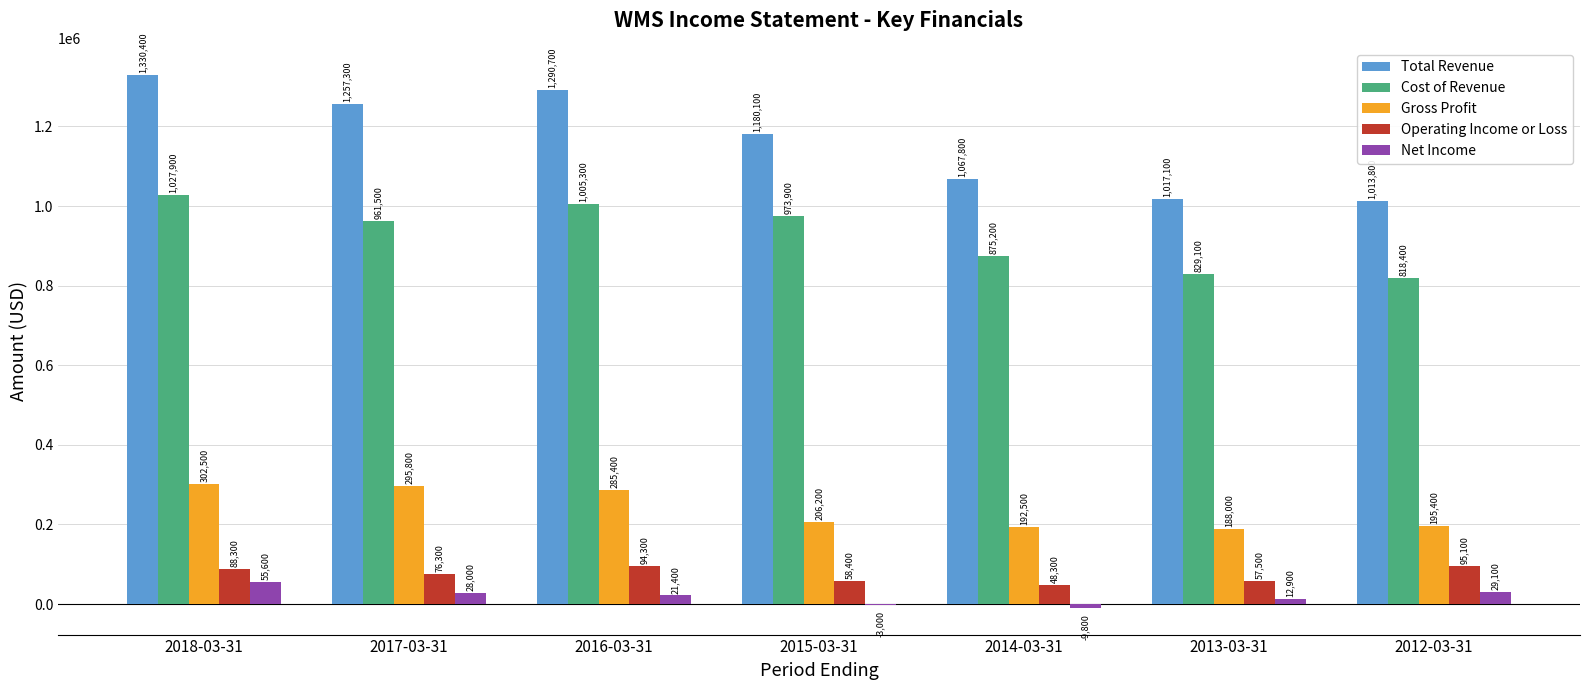

At which category is the sum across all series the highest?

2018-03-31